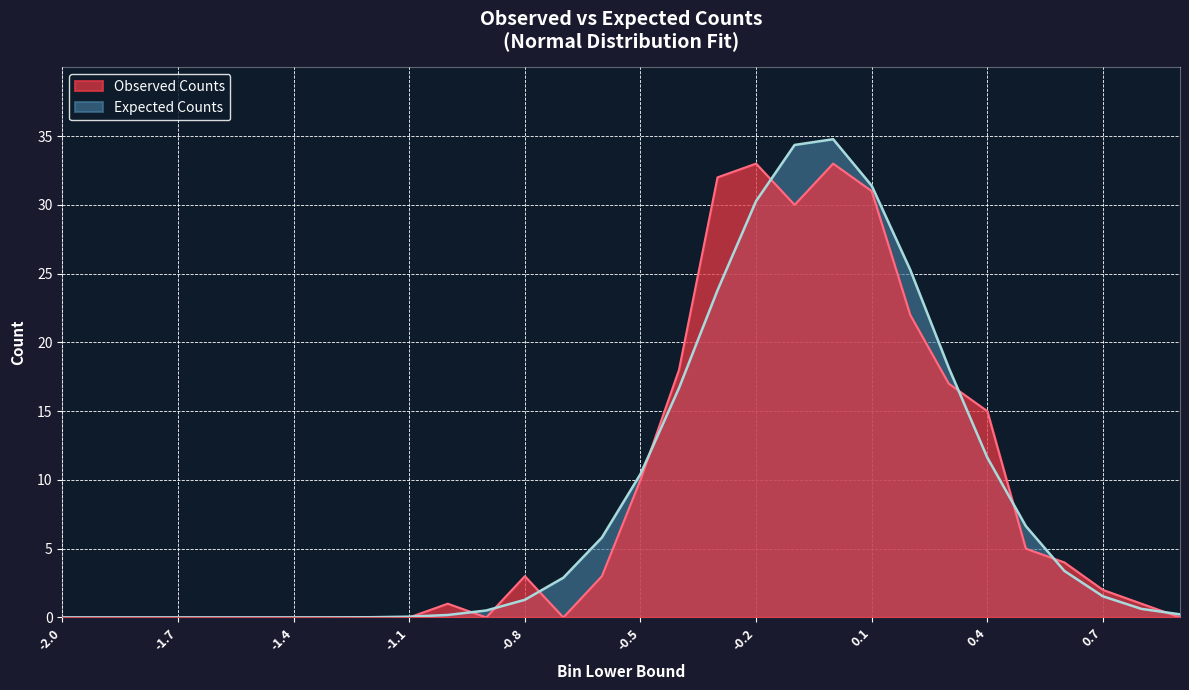

The value of Observed Counts at 0.8 is 0.5. True or false?

False